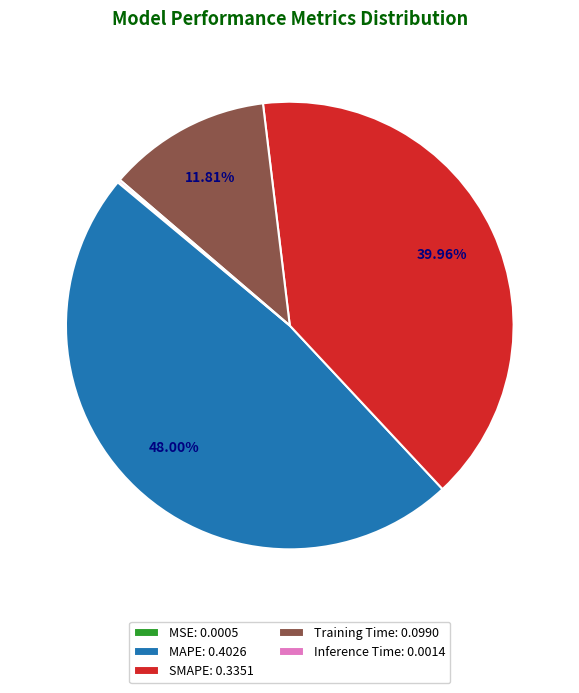

Between SMAPE: 0.3351 and MAPE: 0.4026, which is larger?

MAPE: 0.4026